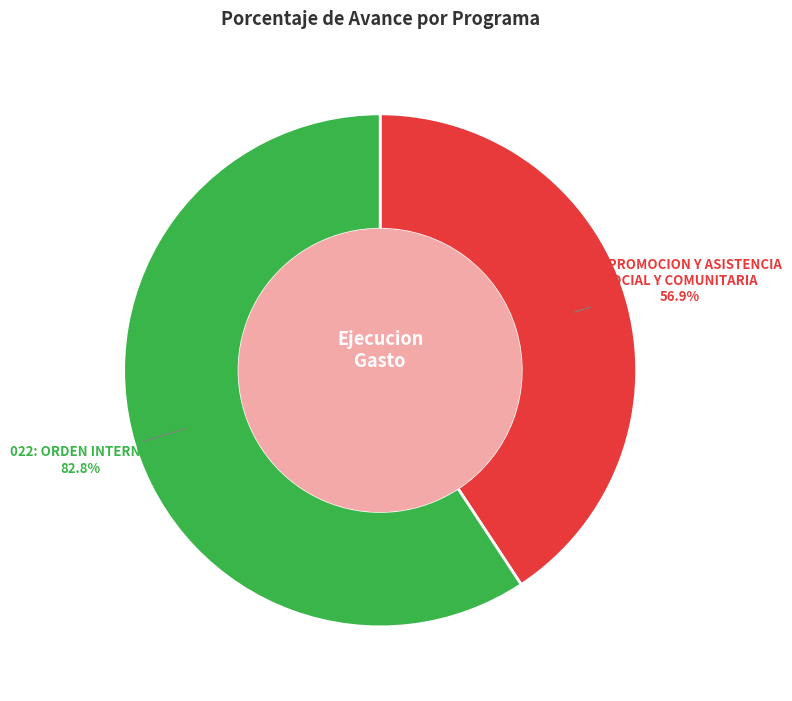

Rank the categories by value from lowest to highest.

014: PROMOCION Y ASISTENCIA
SOCIAL Y COMUNITARIA, 022: ORDEN INTERNO